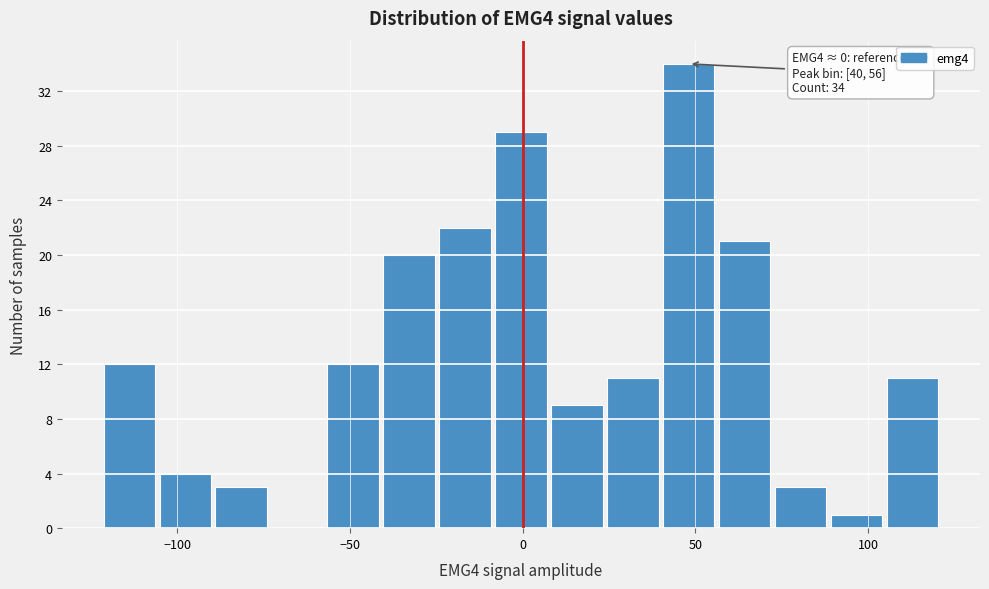

Read against the x-axis, roughly where is the centre of the tallest bar?

50